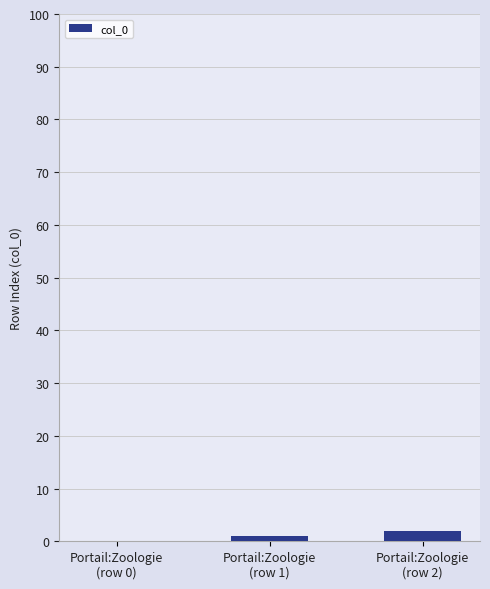

What is the sum of all values?

3